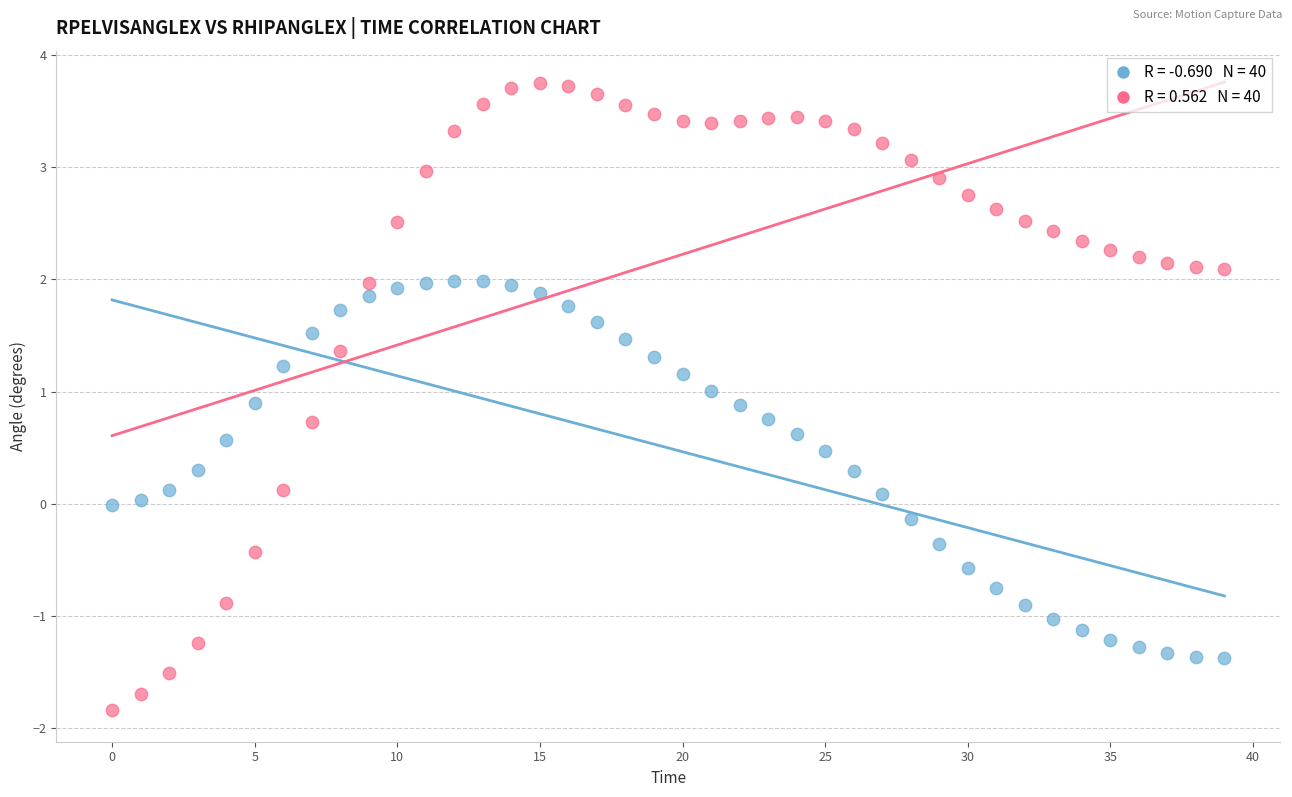

Across all data points, what is the range of Y values (max minus min)?

5.6